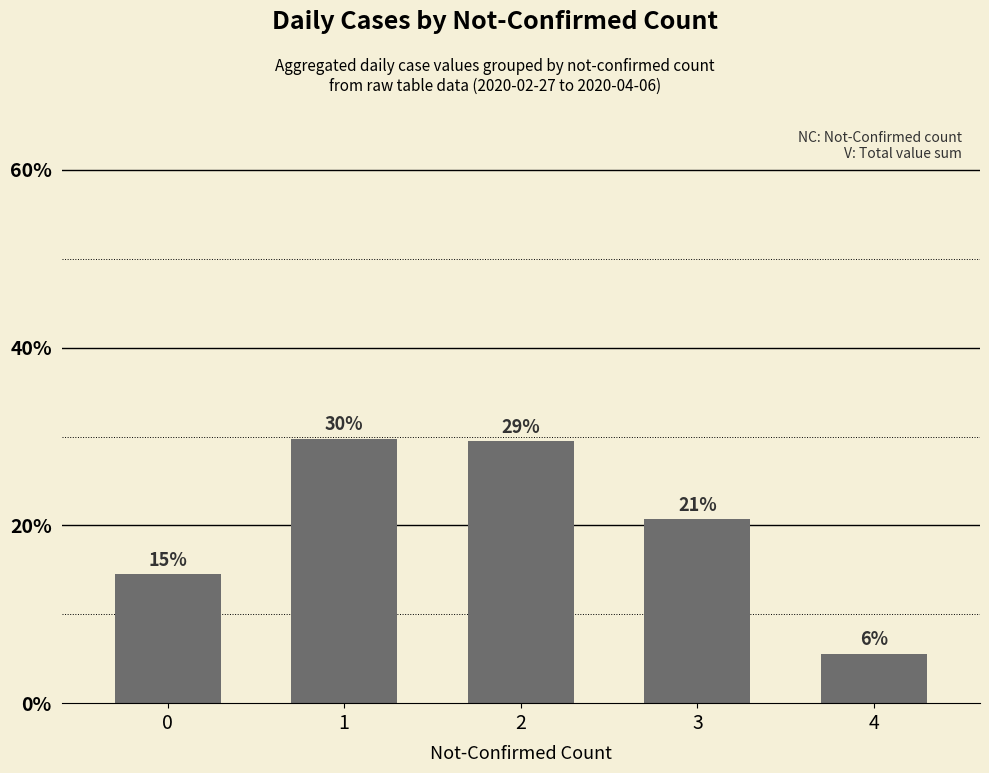

Reading left to right, list all the values displayed in this chart.

0=14.5	1=29.8	2=29.5	3=20.7	4=5.6